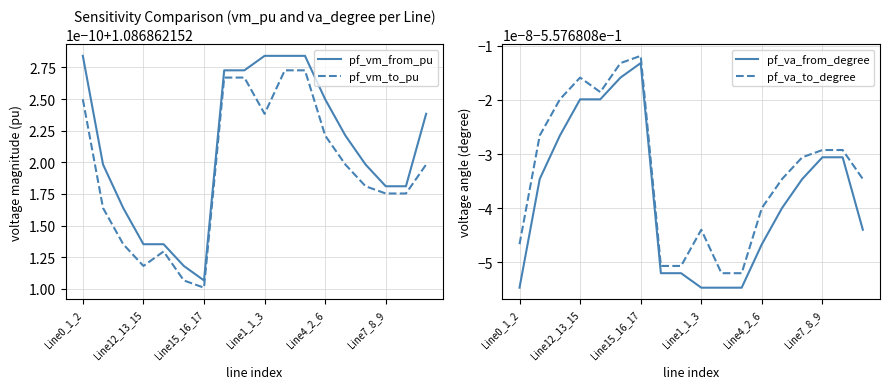

Which category has the highest value in the pf_vm_to_pu series?

10